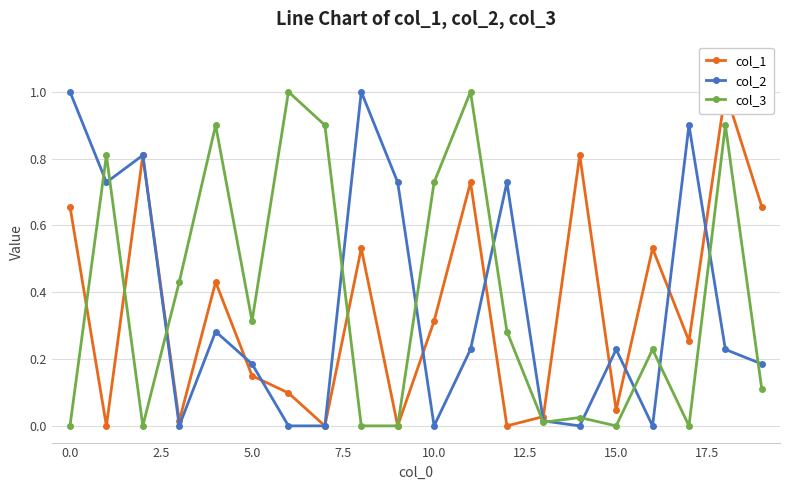

What is the maximum value for col_2?

1.0